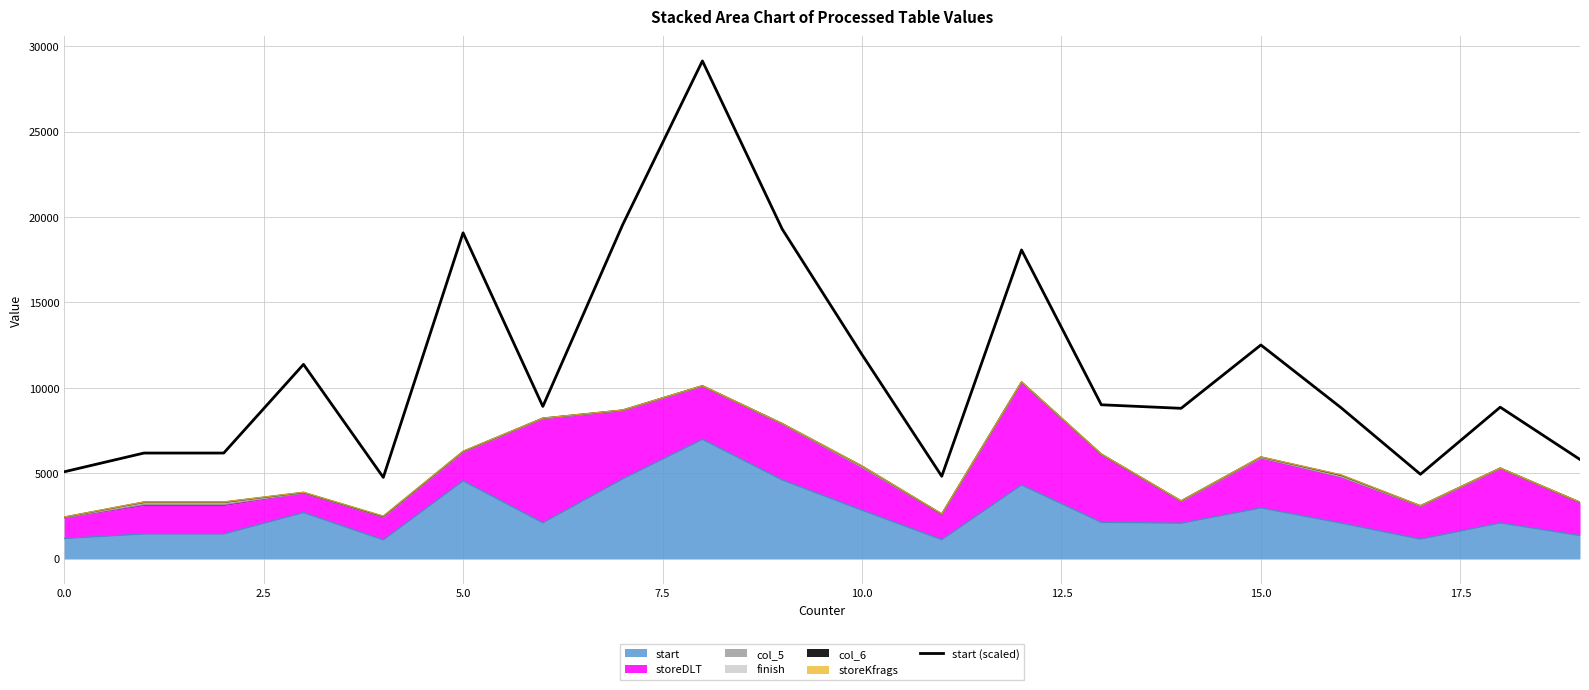

What value does the data have at 17?

4938.4